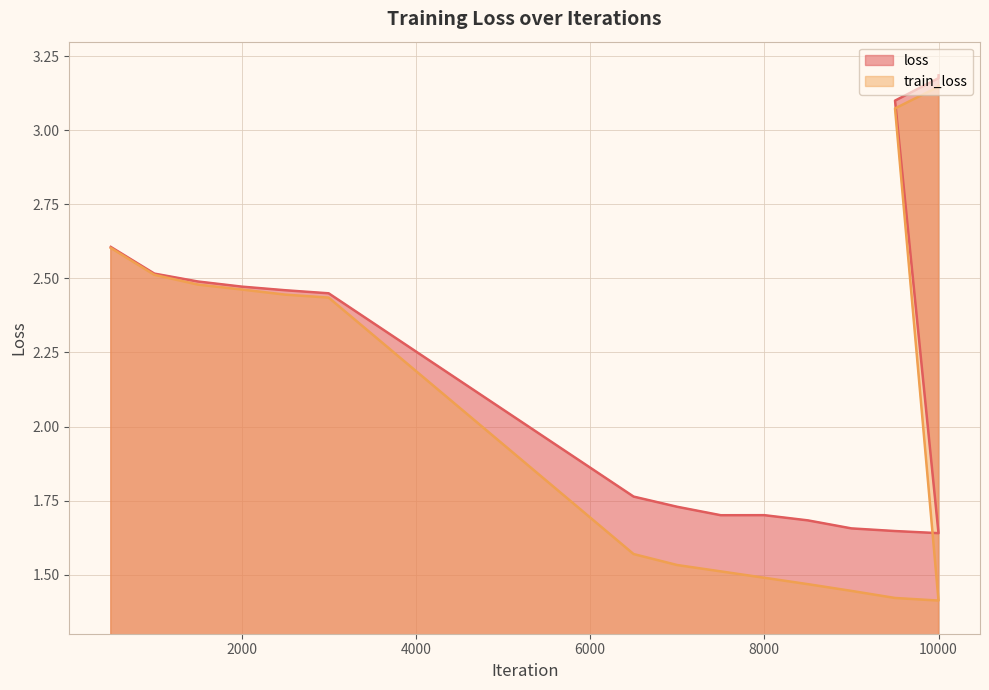

What is the total value across all series at 9999?

3.1